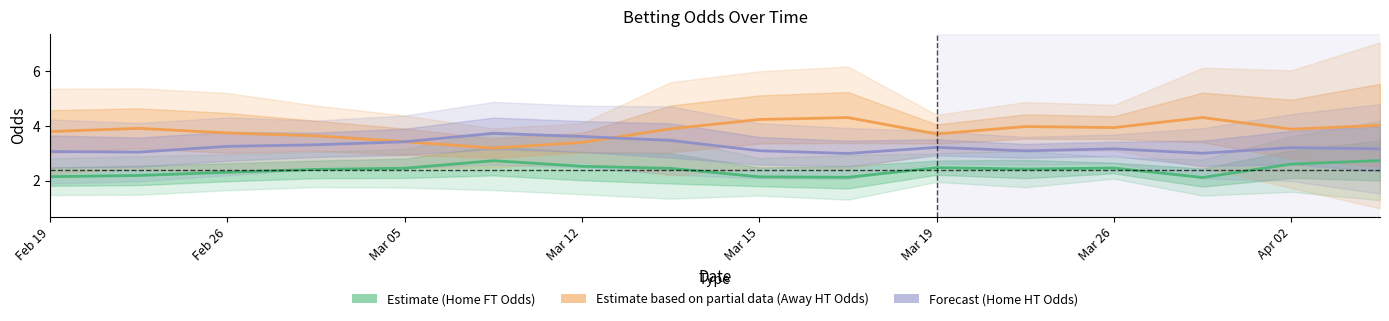

What is the difference between the second highest and minimum values in the Estimate (Home FT Odds) series?

0.6